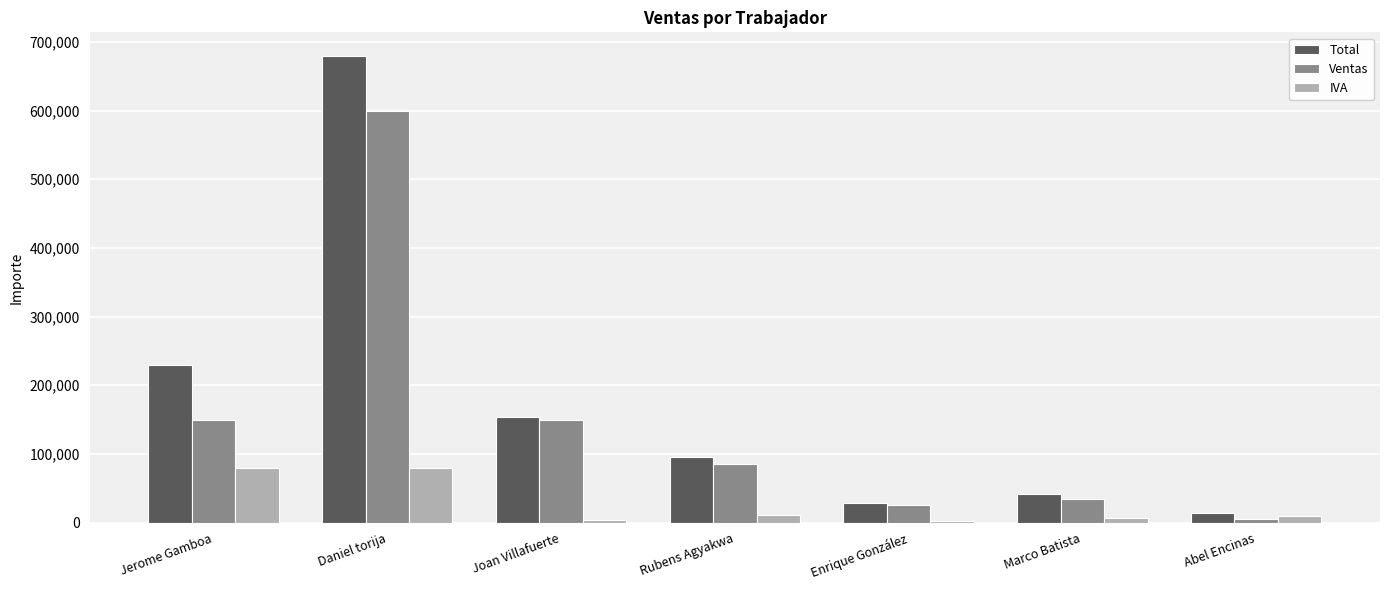

What is the difference between the maximum and minimum values in the IVA series?

77600